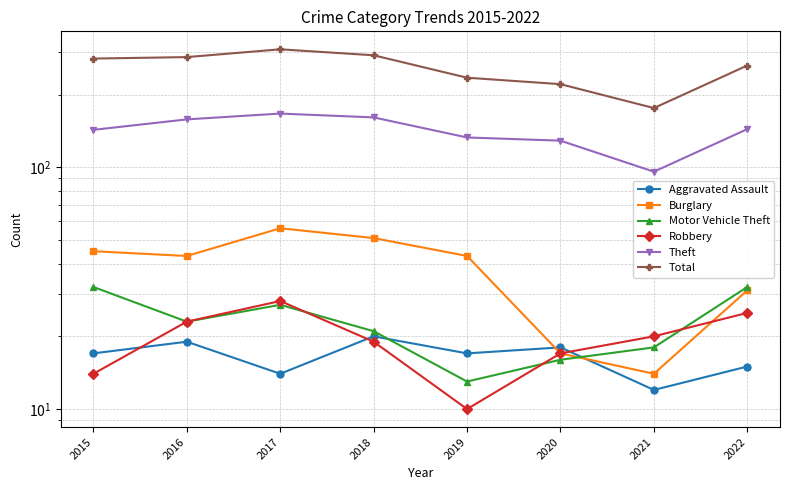

Count the Aggravated Assault values in the range 15 to 19.

5